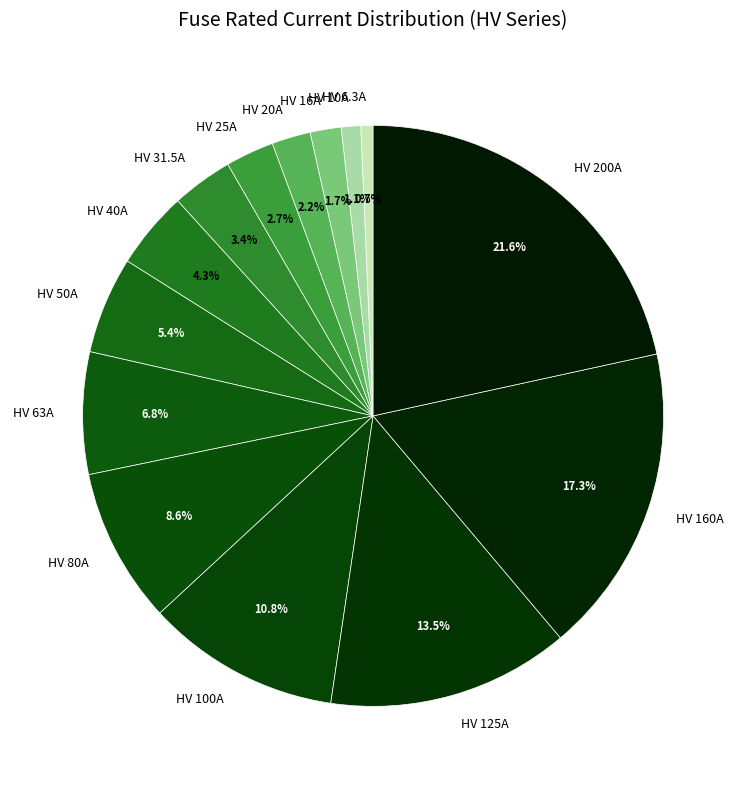

What percentage is the HV 160A slice, to the nearest percent?

17%